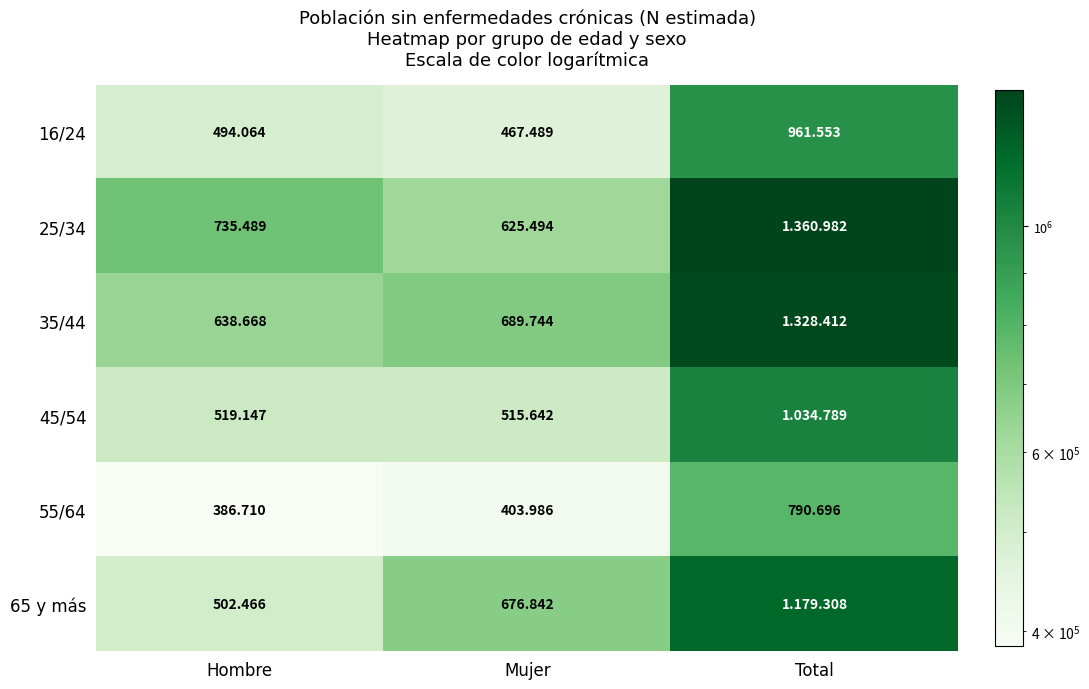

What is the difference between the second highest and minimum values in the 55/64 series?

17276